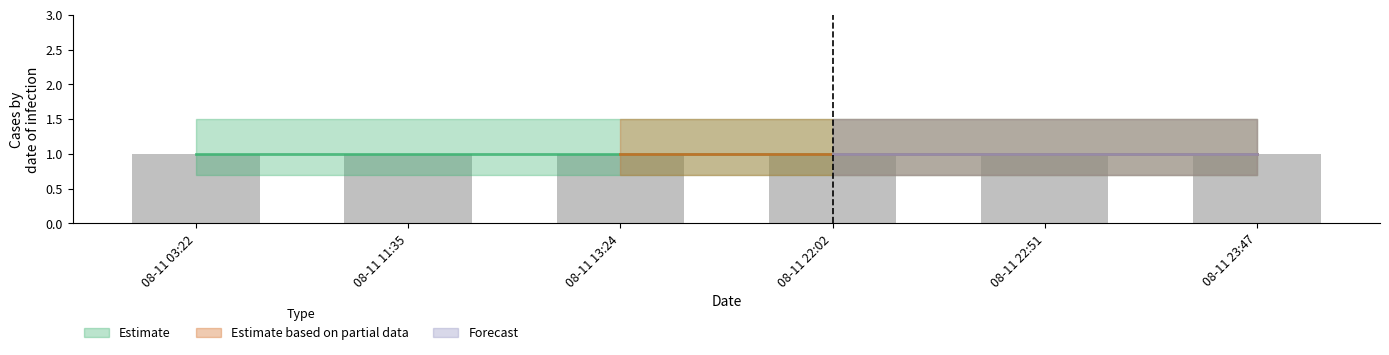

What is the total value across all series at 2019-08-11 13:24:00?

2